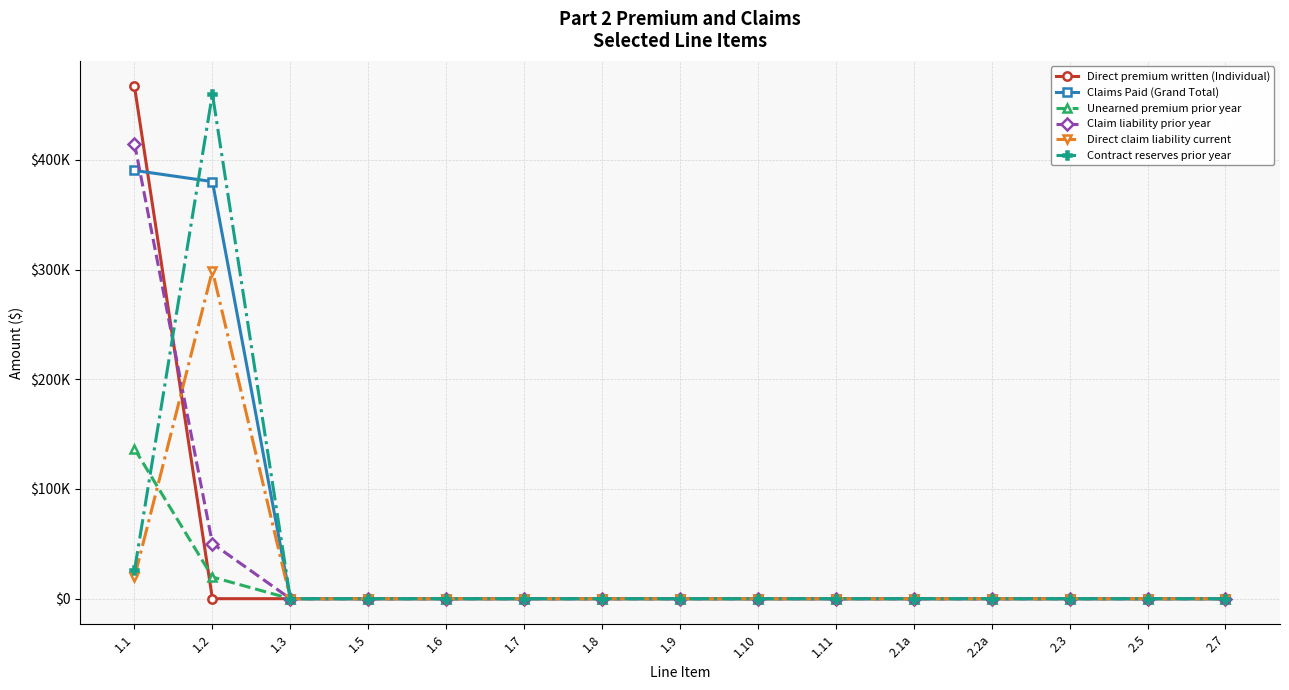

Is this an area chart (filled region under the line)?

No